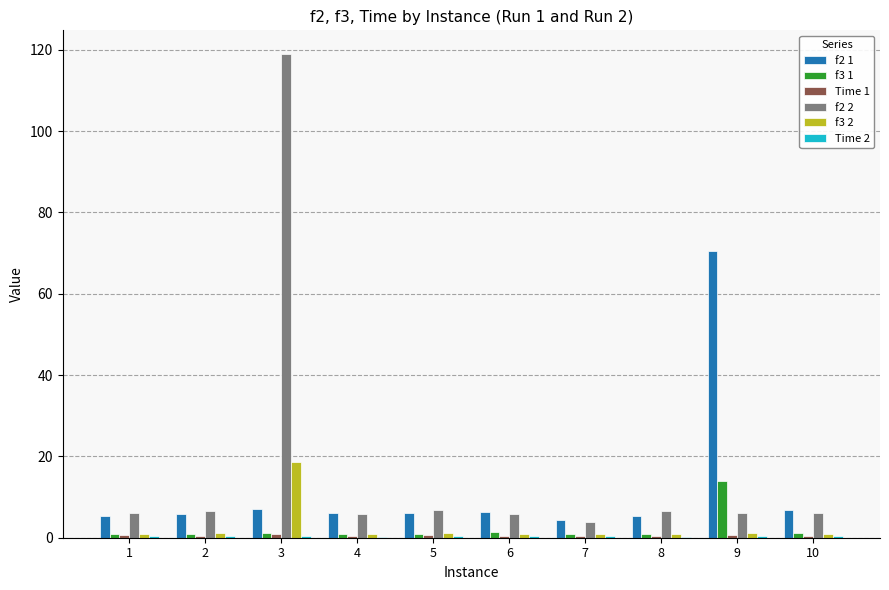

At which category is the sum across all series the highest?

3